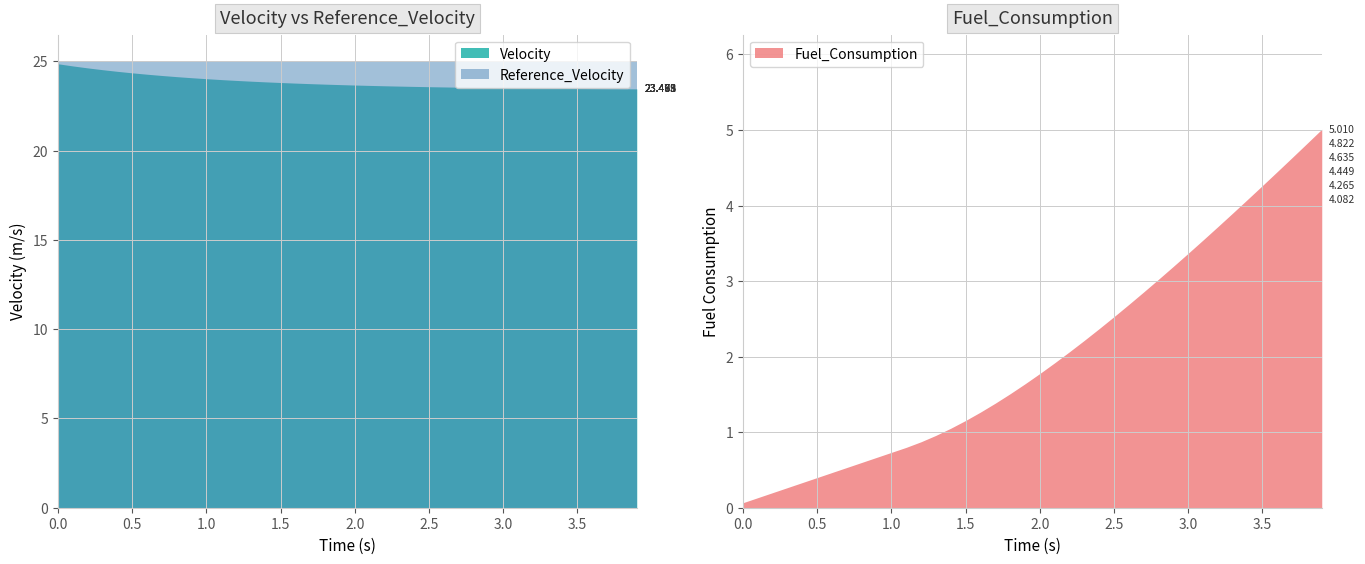

Which has a higher value, 34 or 31?

34